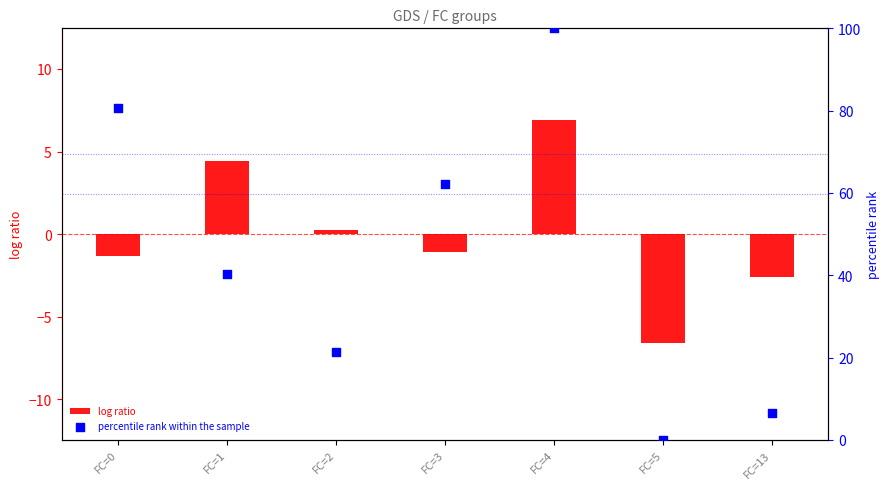

At which category is the sum across all series the highest?

FC=4